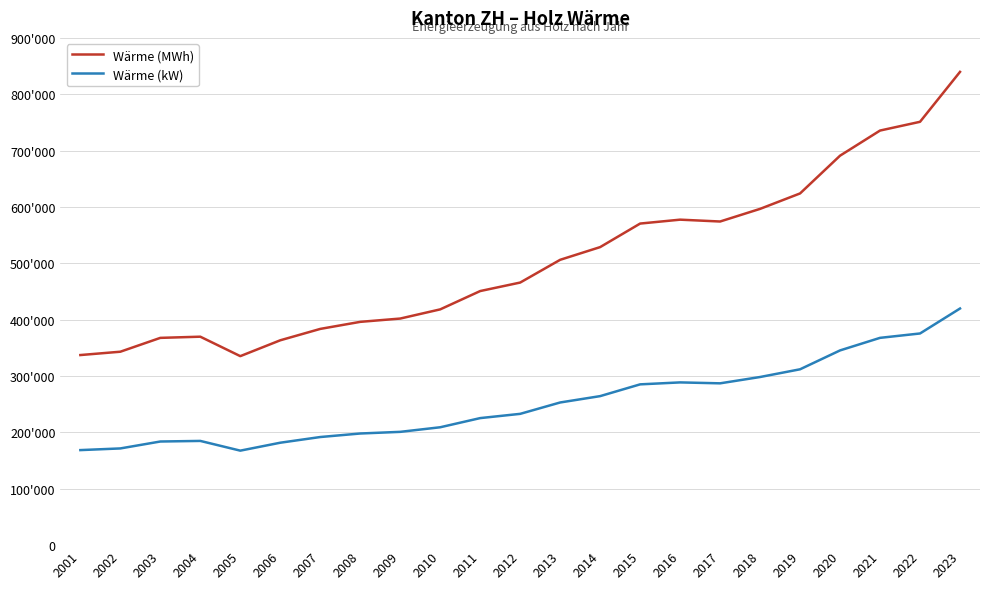

Does the chart have visible grid lines?

Yes